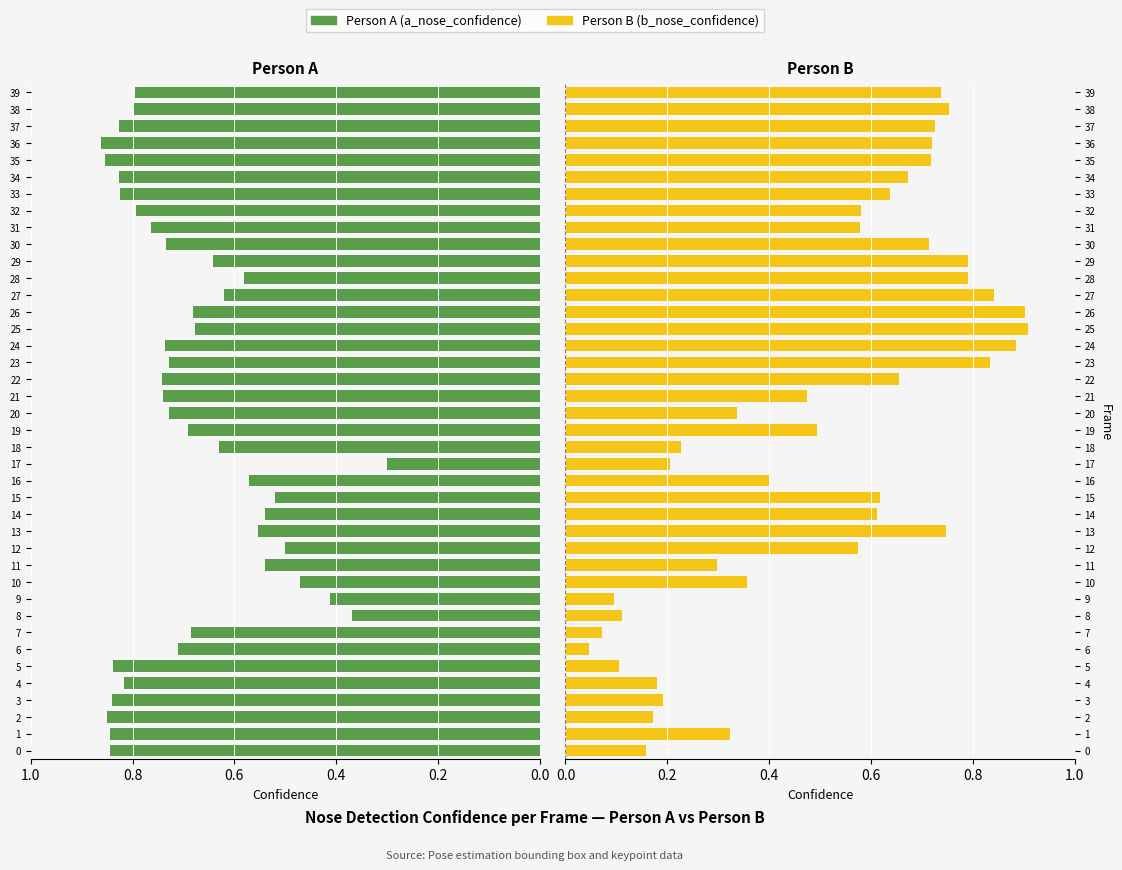

At 19, list the series in order from largest to smallest.

Person A, Person B